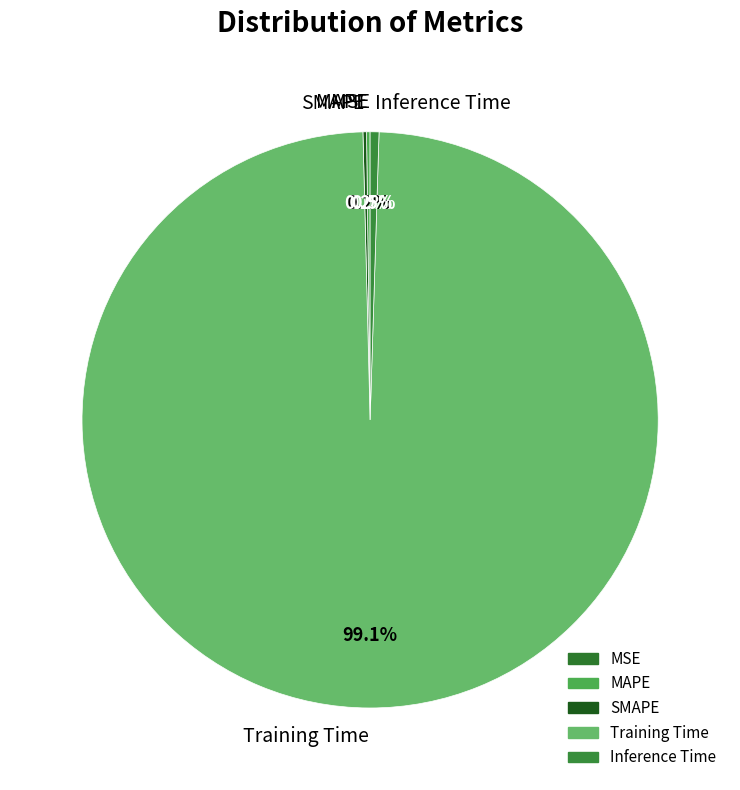

Which has a higher value, Inference Time or Training Time?

Training Time